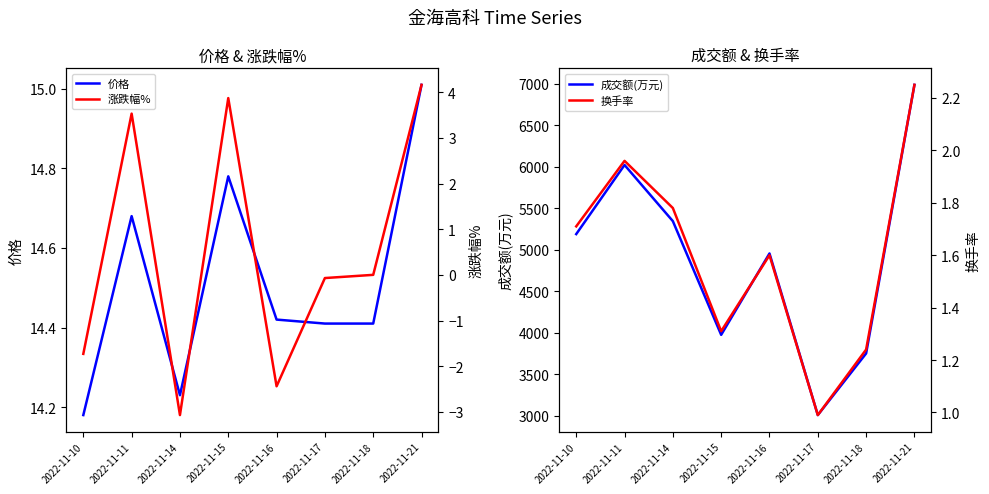

True or false: 价格 and 涨跌幅% intersect in this chart.

False